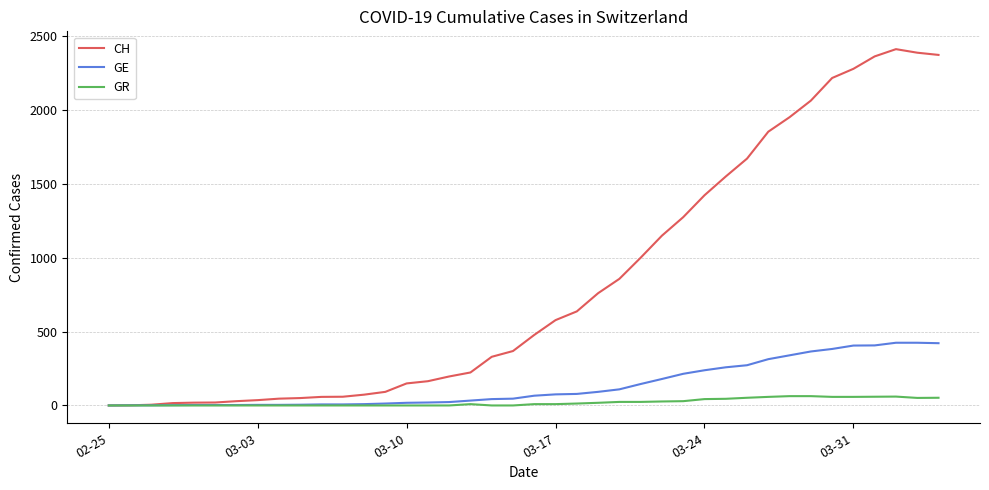

What is the greatest value displayed?

2409